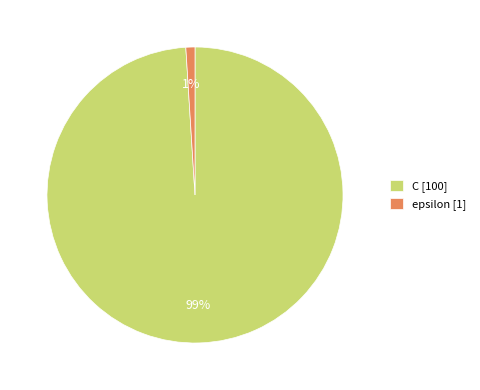

Which category has the smallest portion of the pie?

epsilon